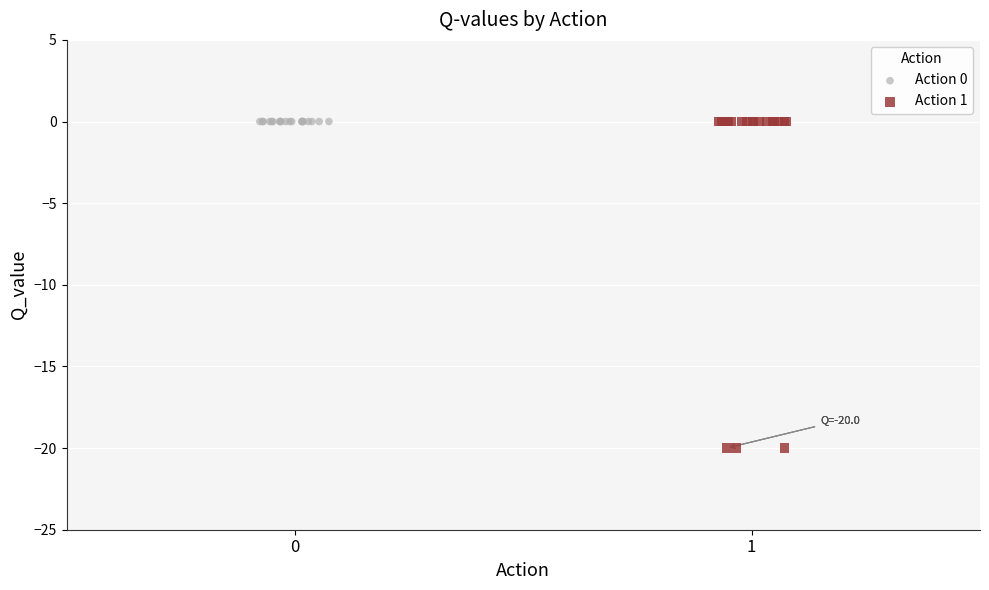

What are all the series names shown in the legend?

Action 0, Action 1